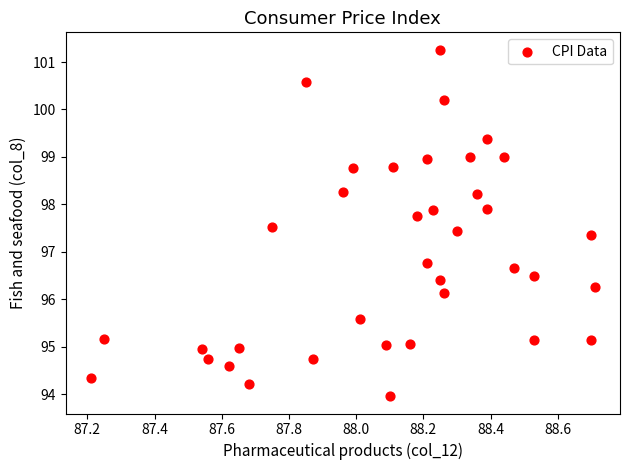

What Y value in the scatter plot is closest to 97?

96.8